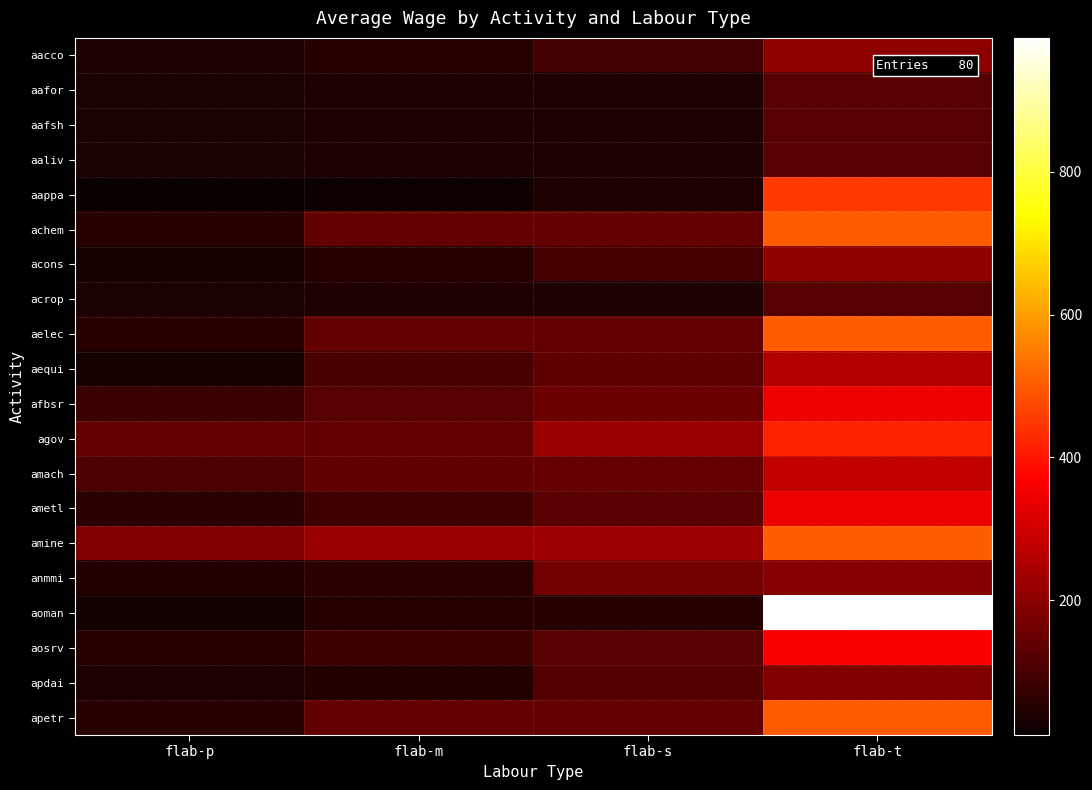

At how many categories does at least one series exceed 907?

1